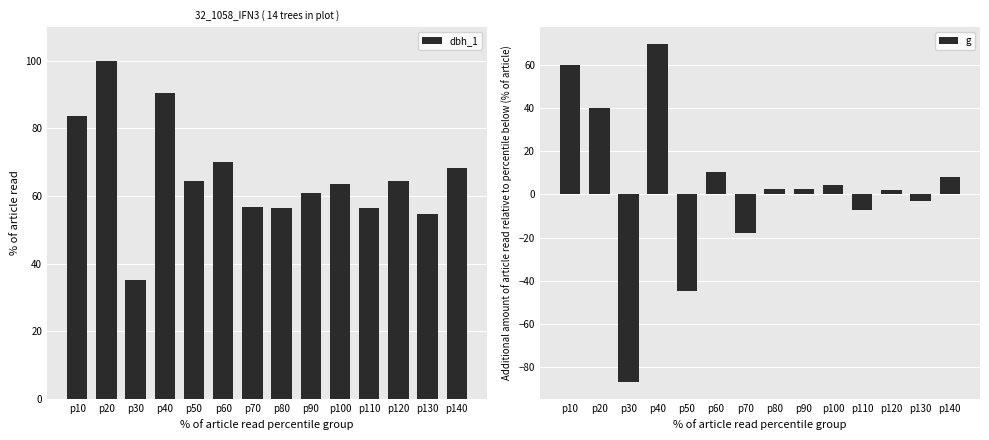

What are all the series names shown in the legend?

dbh_1, g